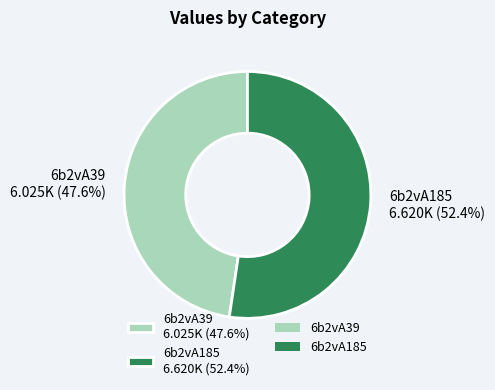

What portion of the pie excludes 6b2vA39?

52.4%